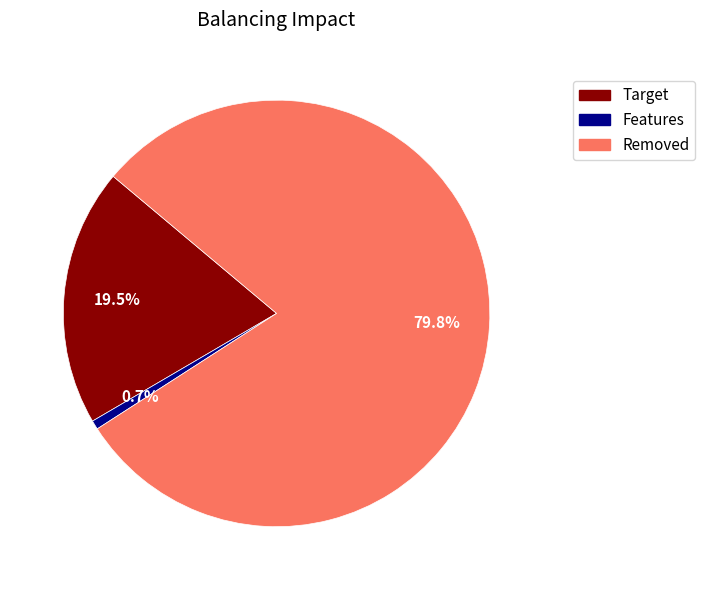

Does any single category account for the majority?

Yes